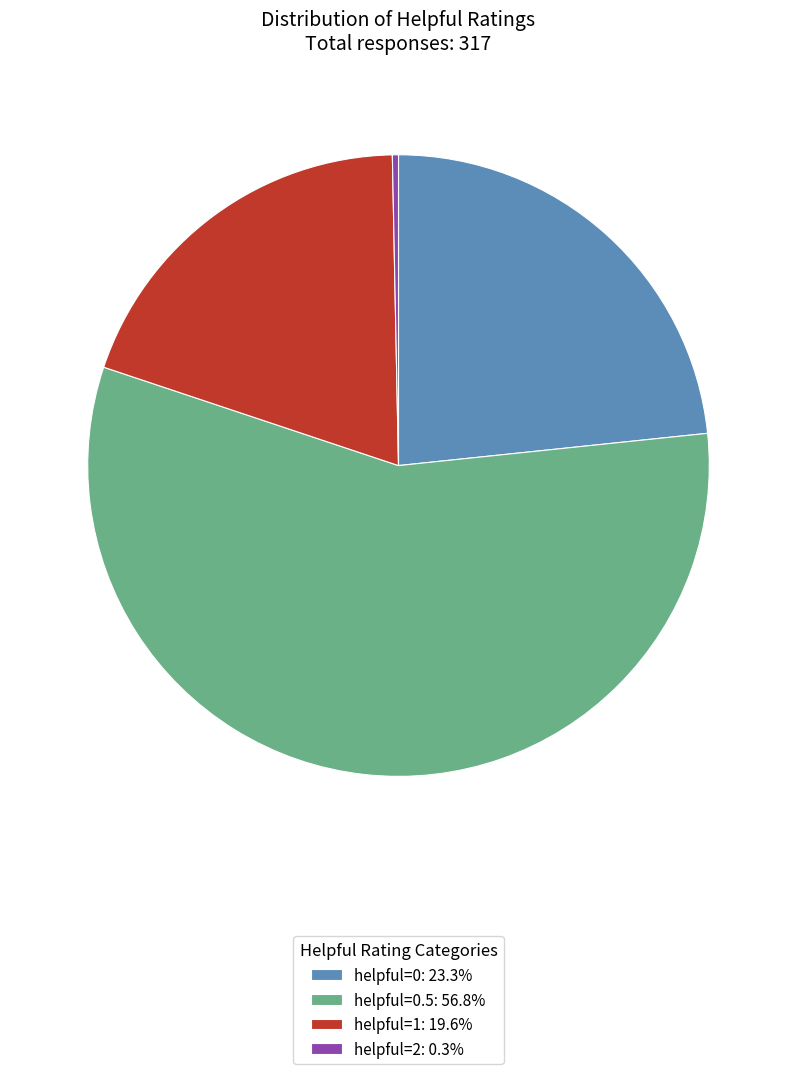

Approximately how many times larger is the value at helpful=0.5: 56.8% compared to helpful=1: 19.6%?

2.9